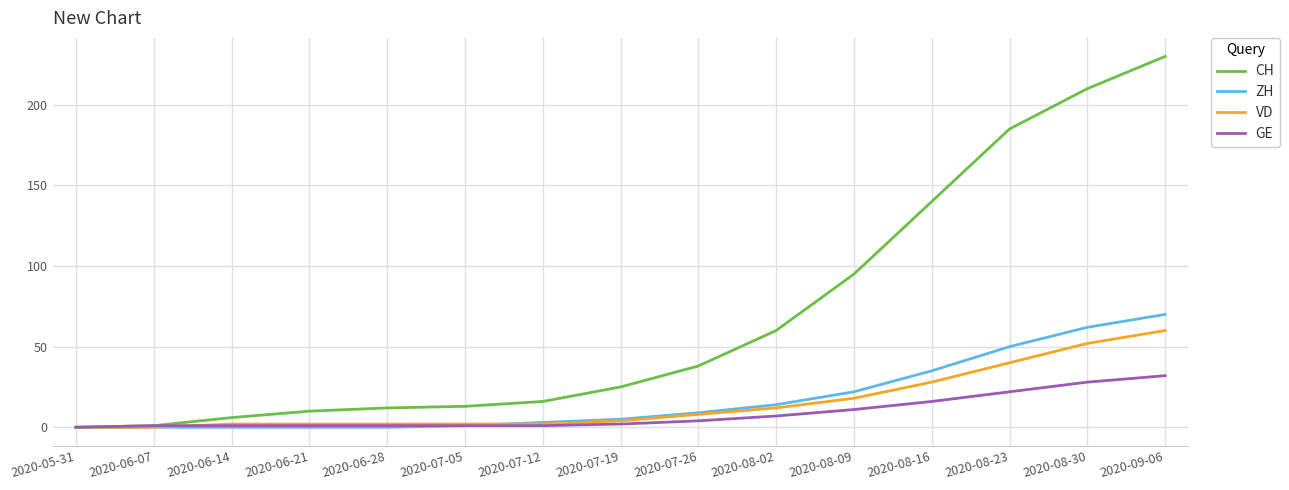

Does the chart have visible grid lines?

Yes